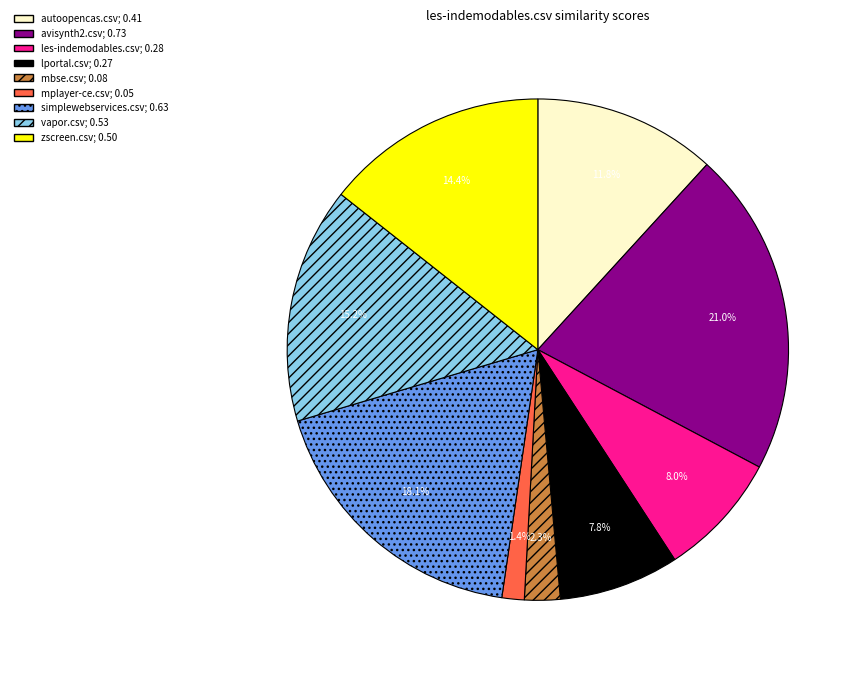

The mbse.csv slice represents 2% of the pie. True or false?

True